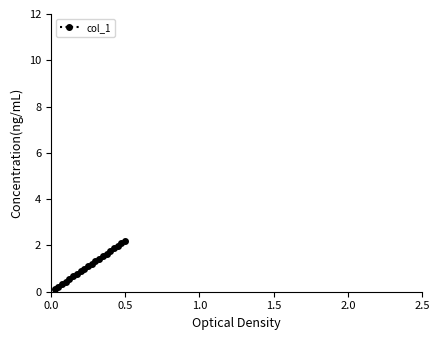

What is the value of the 10th point from the left?

1.1